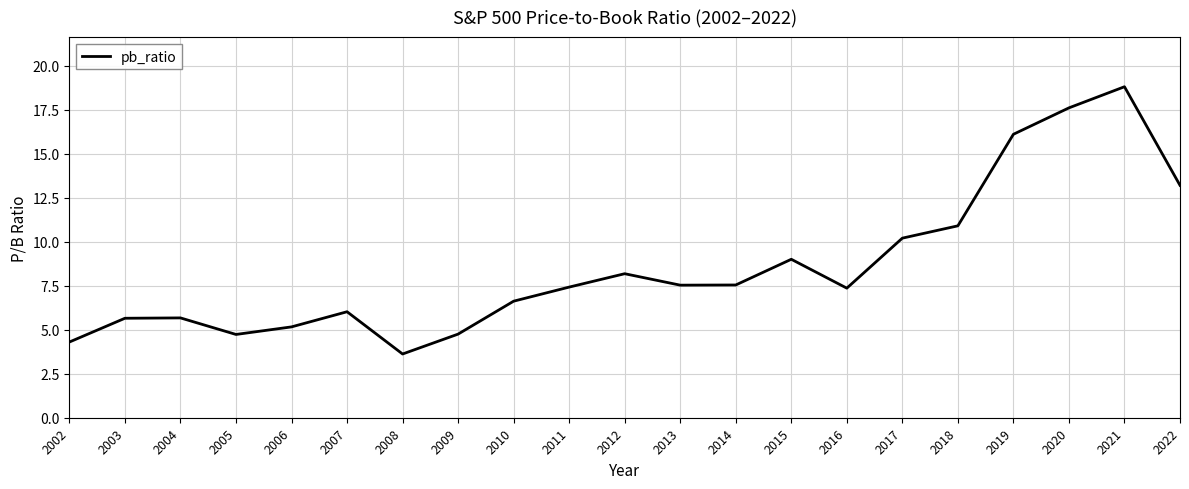

Read the value at 2021.

18.8